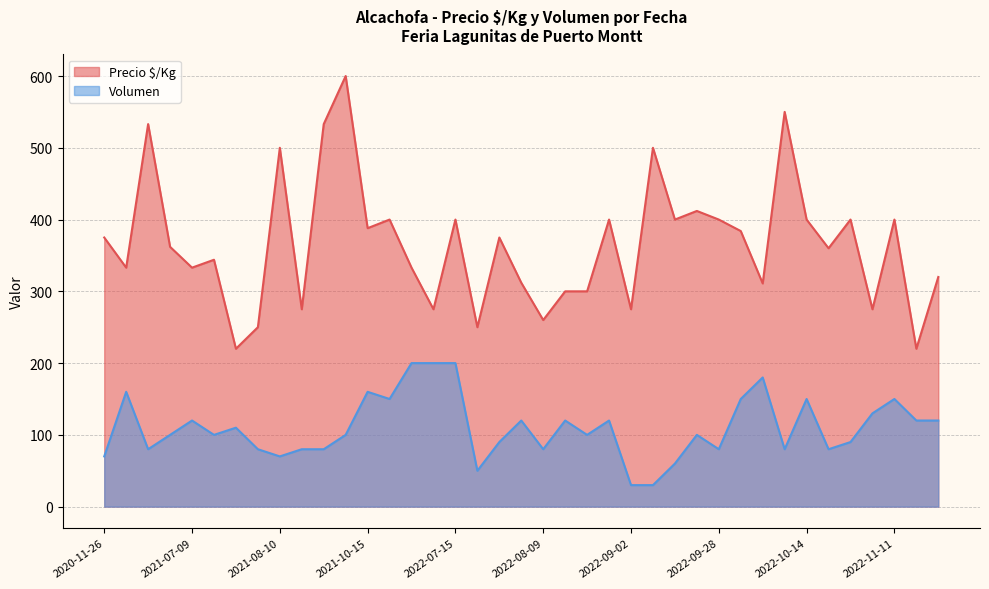

How many data points in Precio $/Kg are above 362?

19